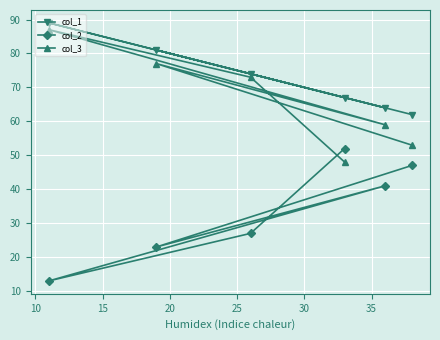

How many lines are shown in the chart?

3